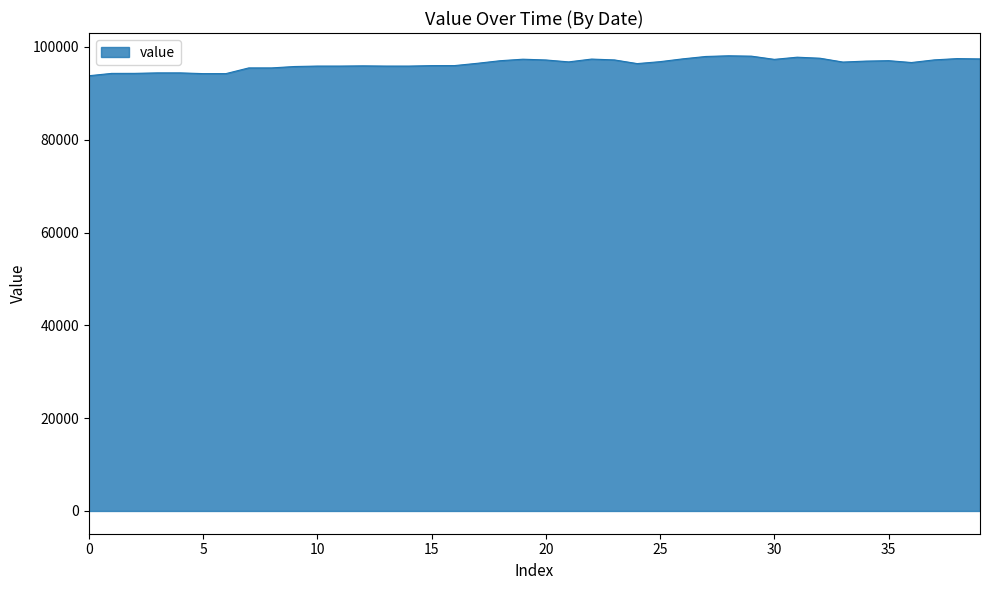

What is the minimum value shown in the chart?

93784.6